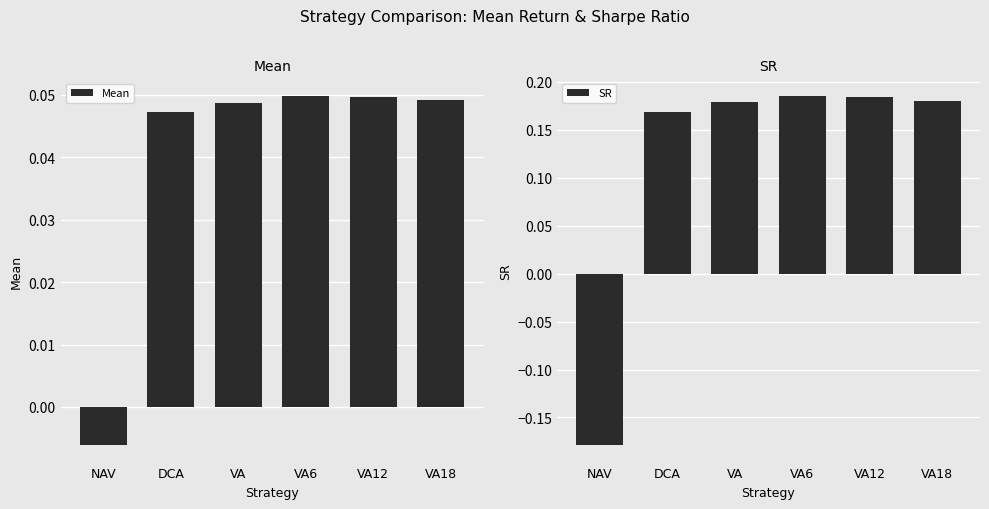

Which series has the largest range (max minus min)?

SR